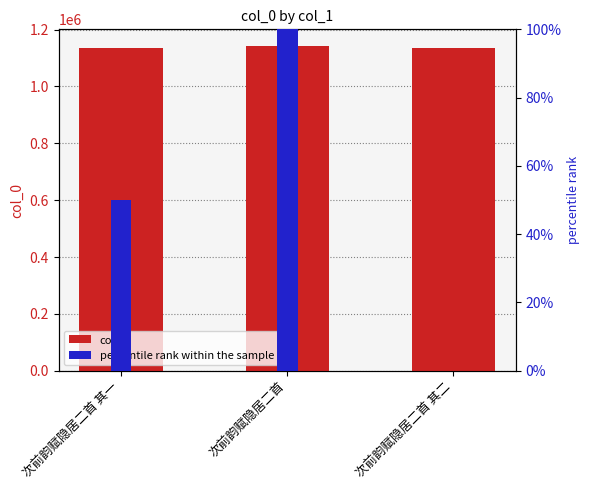

Which series changed the most between 次前韵赋隐居二首 其一 and 次前韵赋隐居二首 其二?

percentile rank within the sample